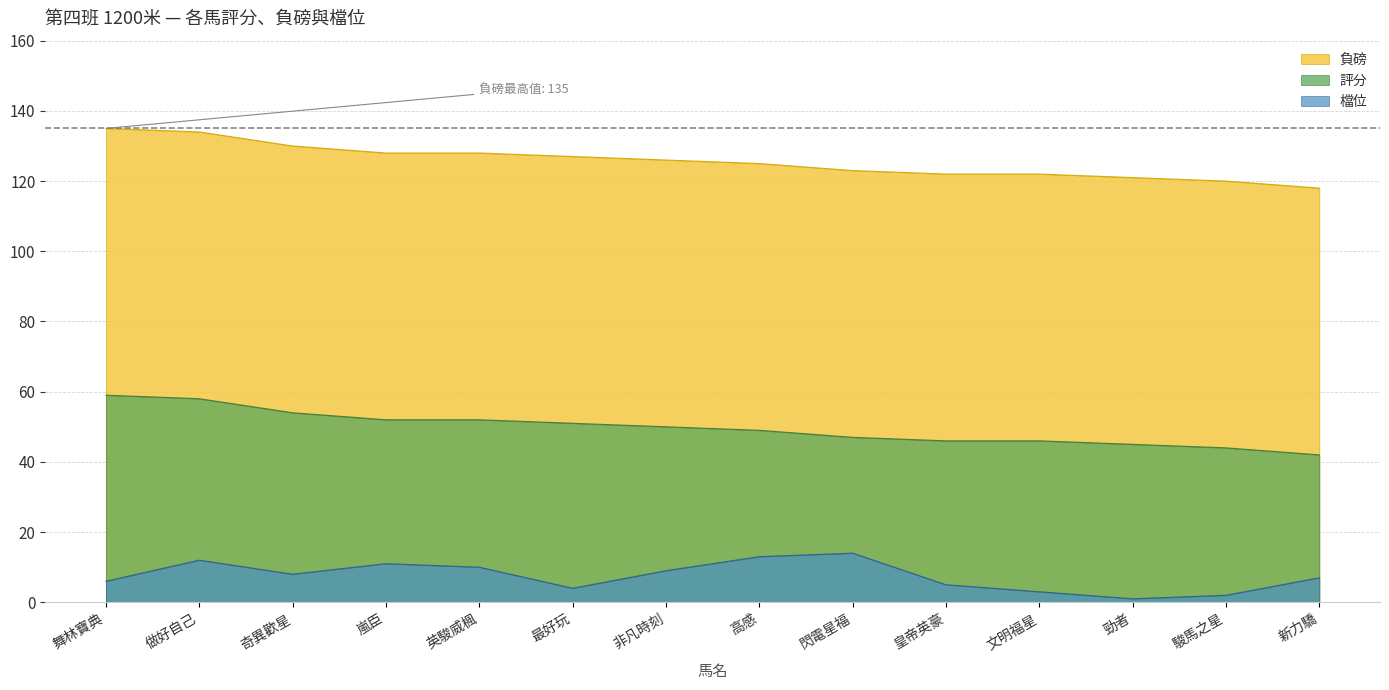

What is the difference between the maximum and second lowest values in the 負磅 series?

15